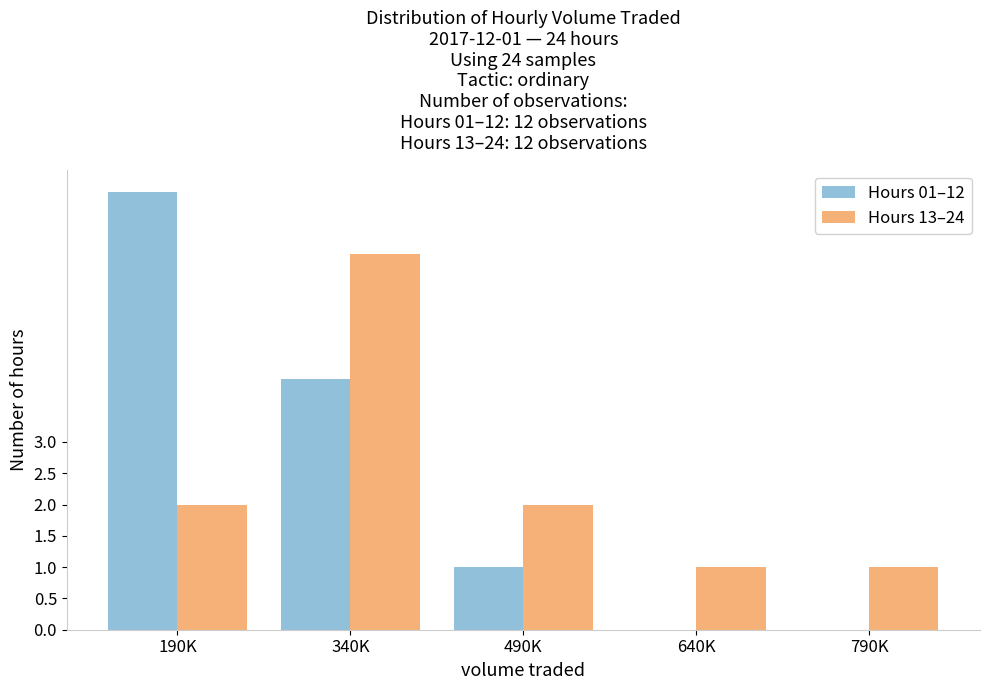

Reading right to left, transcribe all the data shown in this chart.

Hours 01–12: 790K=0	640K=0	490K=1	340K=4	190K=7
Hours 13–24: 790K=1	640K=1	490K=2	340K=6	190K=2